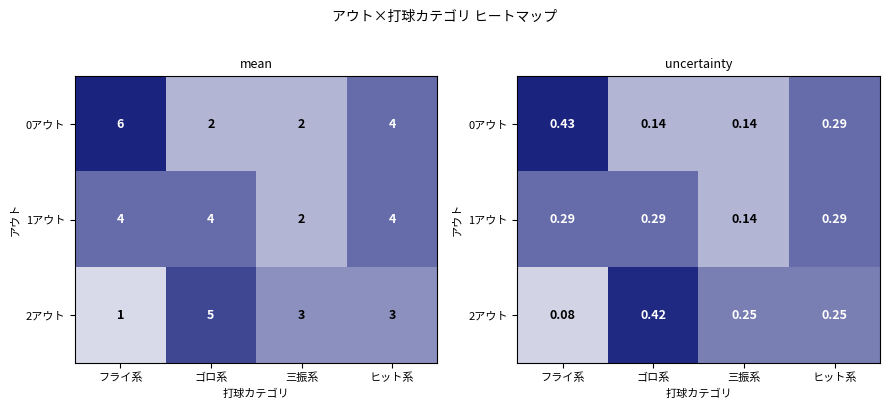

Rank the categories by 0アウト value from lowest to highest.

ゴロ系, 三振系, ヒット系, フライ系